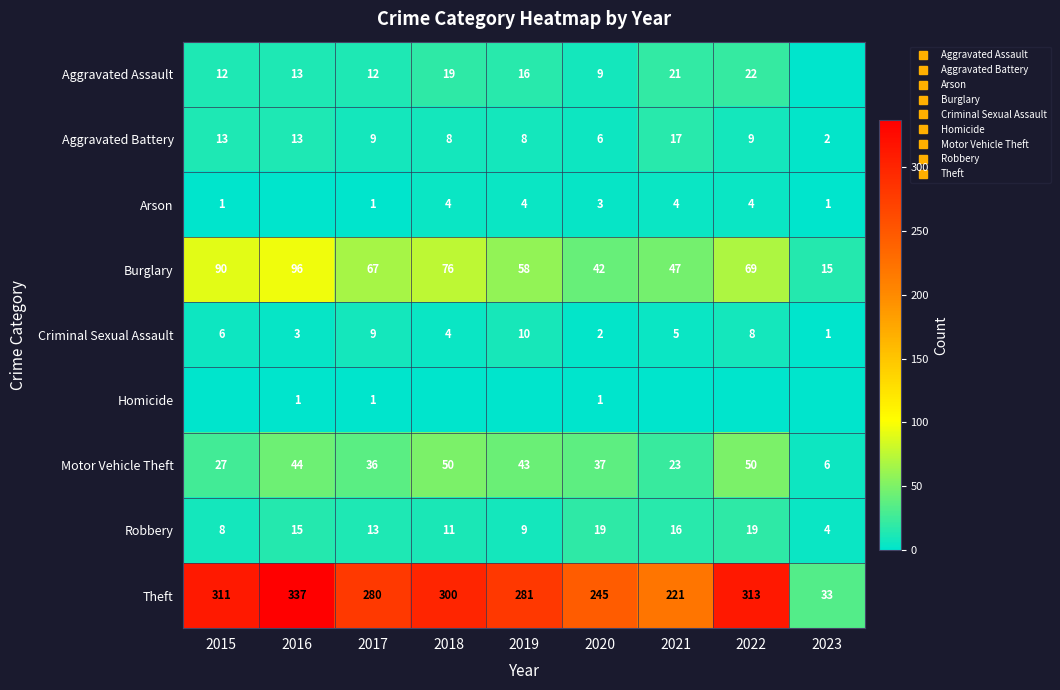

How many values in the Robbery series are below 13?

4